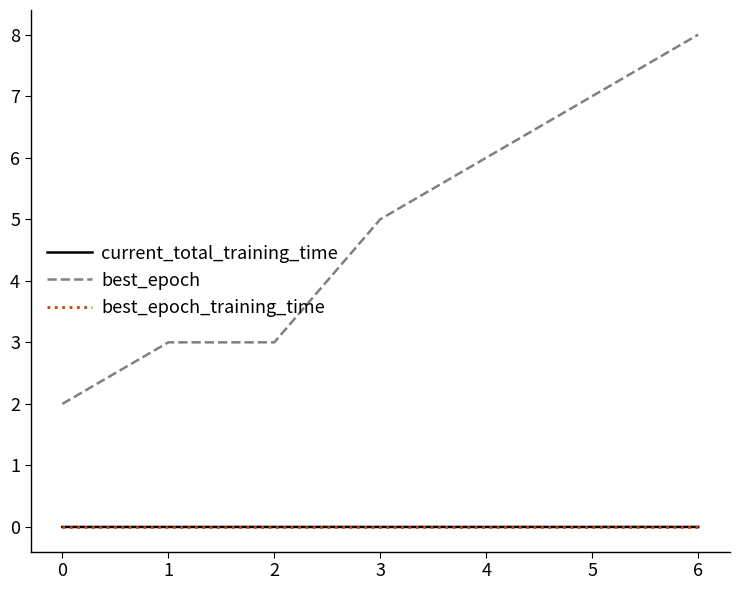

What is the total value across all series at 6?

8.0